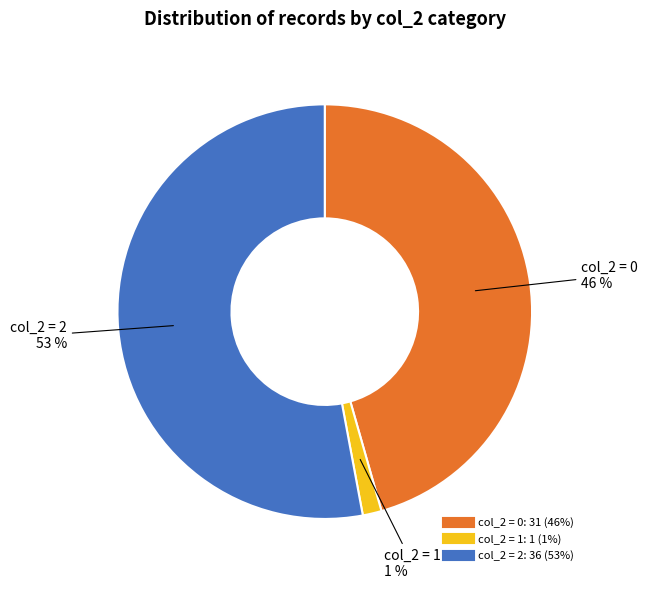

To the nearest percent, what is the average slice percentage?

33%